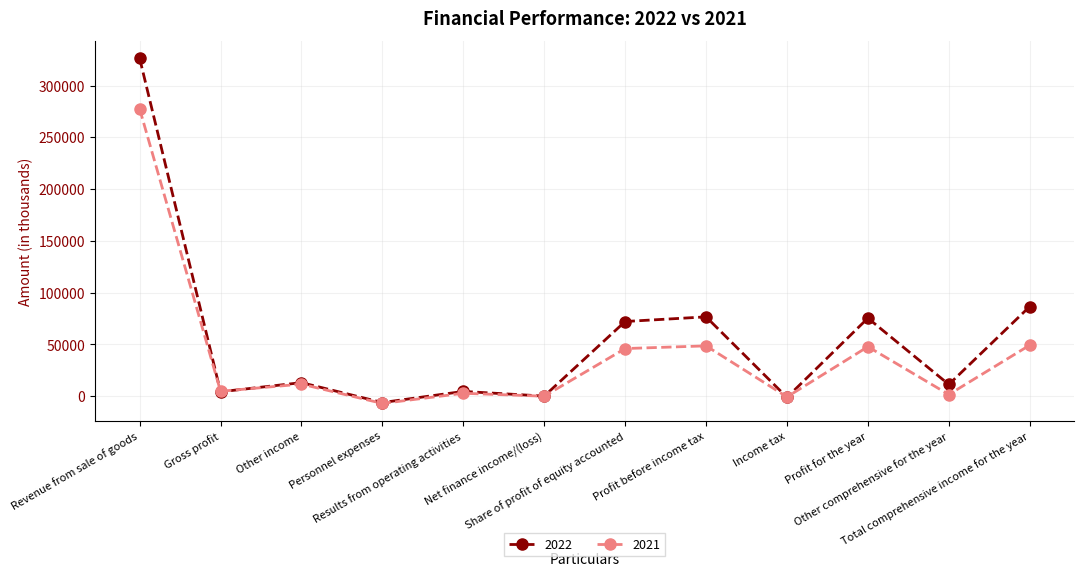

Which series ends up on top after the final intersection of 2022 and 2021?

2022